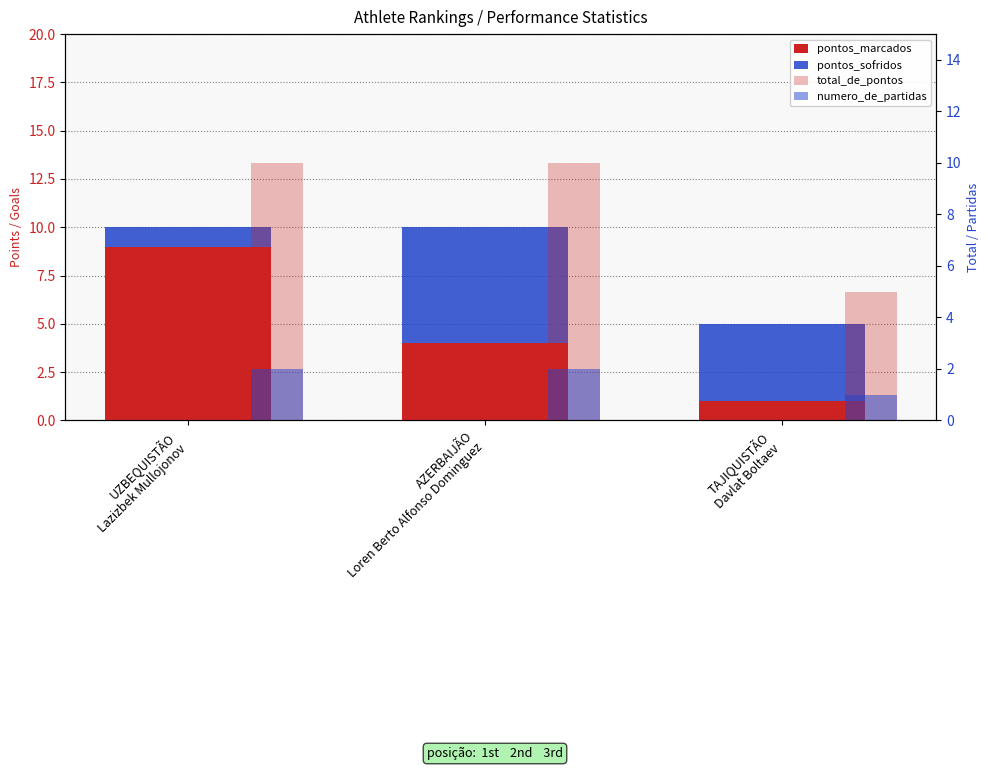

Is it true that total_de_pontos equals 10 at AZERBAIJÃO
Loren Berto Alfonso Dominguez?

True